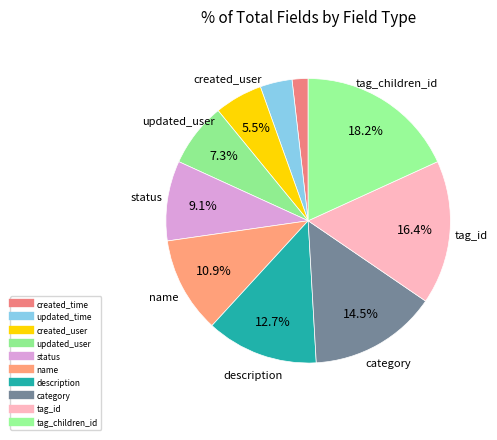

Count the number of slices in the pie.

10